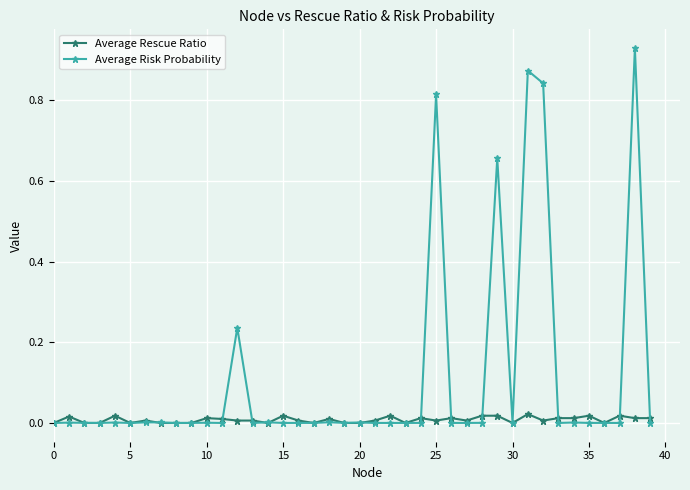

How many lines are shown in the chart?

2